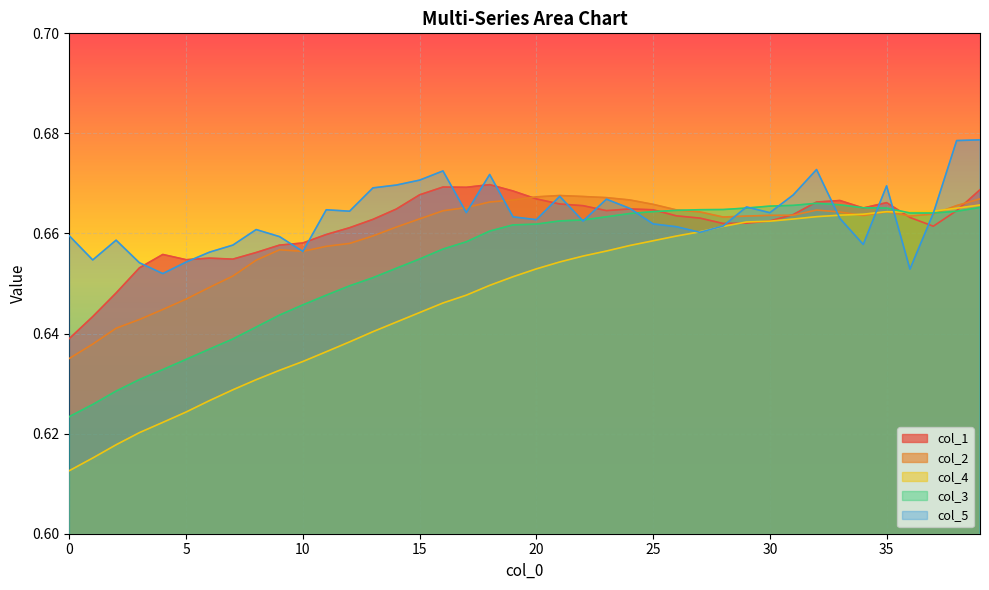

Which series has the largest range (max minus min)?

col_4